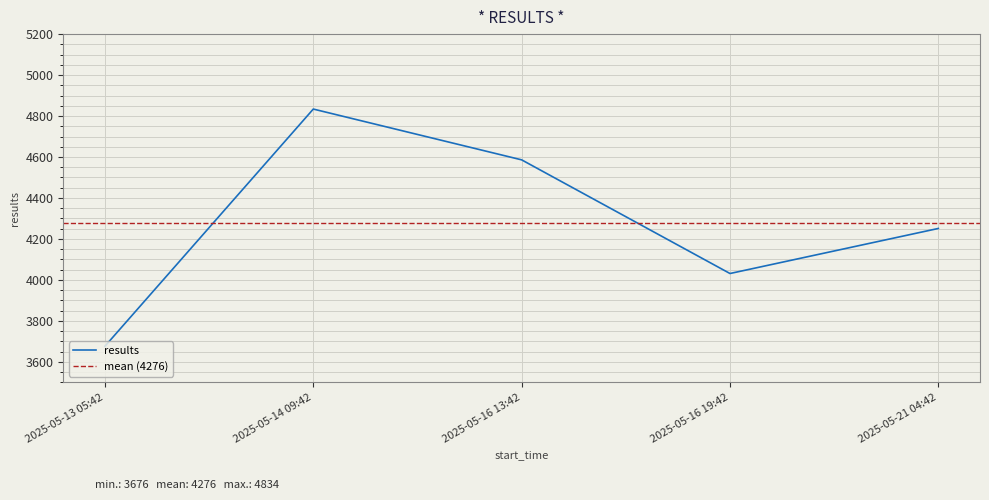

Reading left to right, what are all the values shown in this chart?

2025-05-13 05:42=3676	2025-05-14 09:42=4834	2025-05-16 13:42=4586	2025-05-16 19:42=4031	2025-05-21 04:42=4251